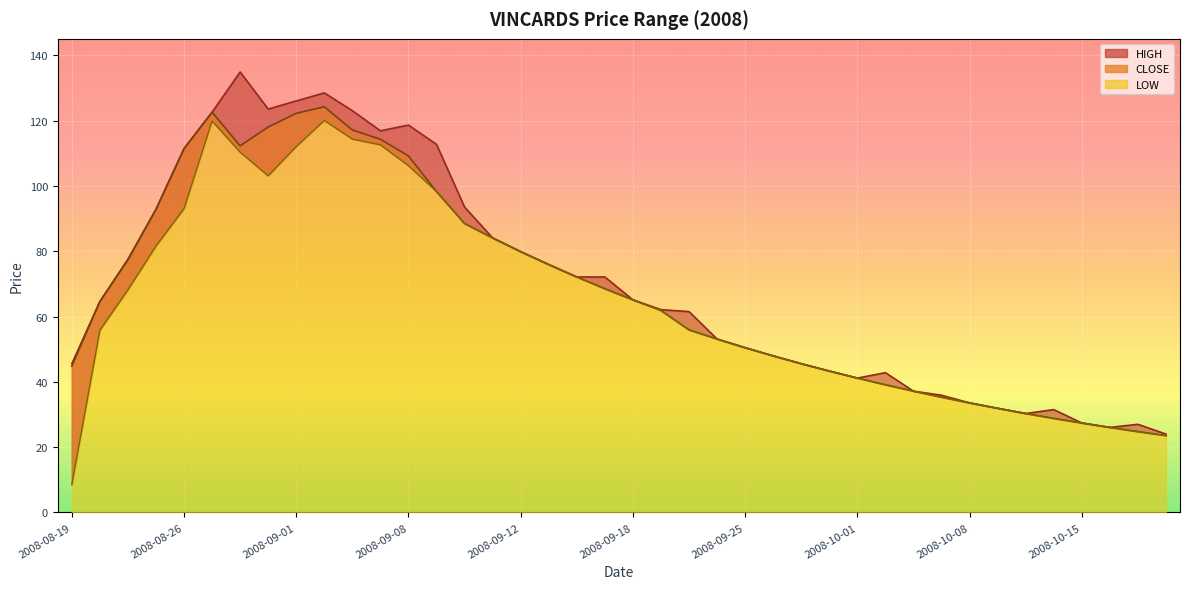

Between 2008-09-24 and 2008-09-10, which is larger?

2008-09-10